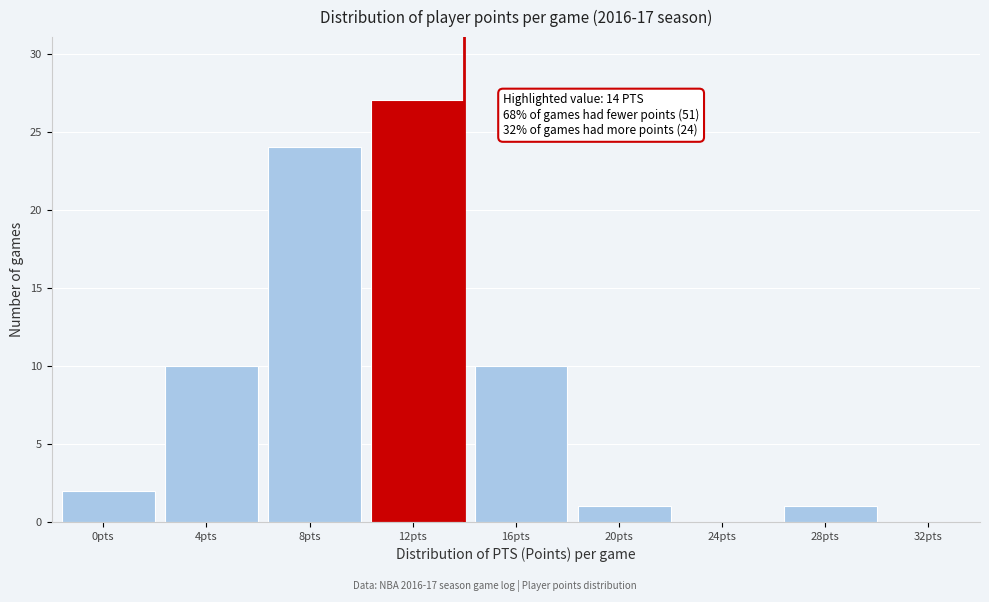

Reading left to right, list all the values displayed in this chart.

0pts=2	4pts=10	8pts=24	12pts=27	16pts=10	20pts=1	24pts=0	28pts=1